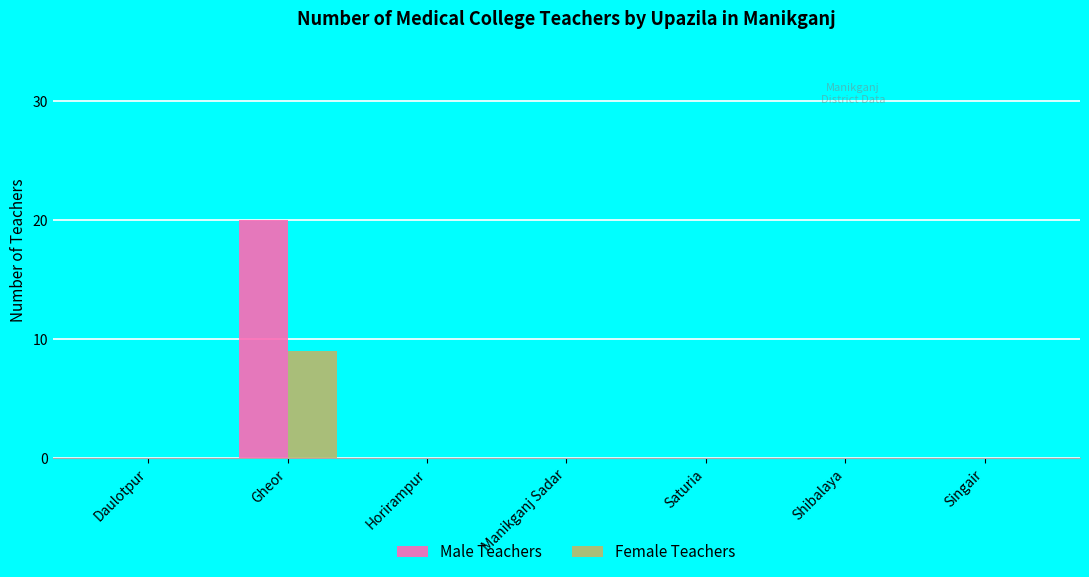

Which series has the largest total across all categories?

Male Teachers